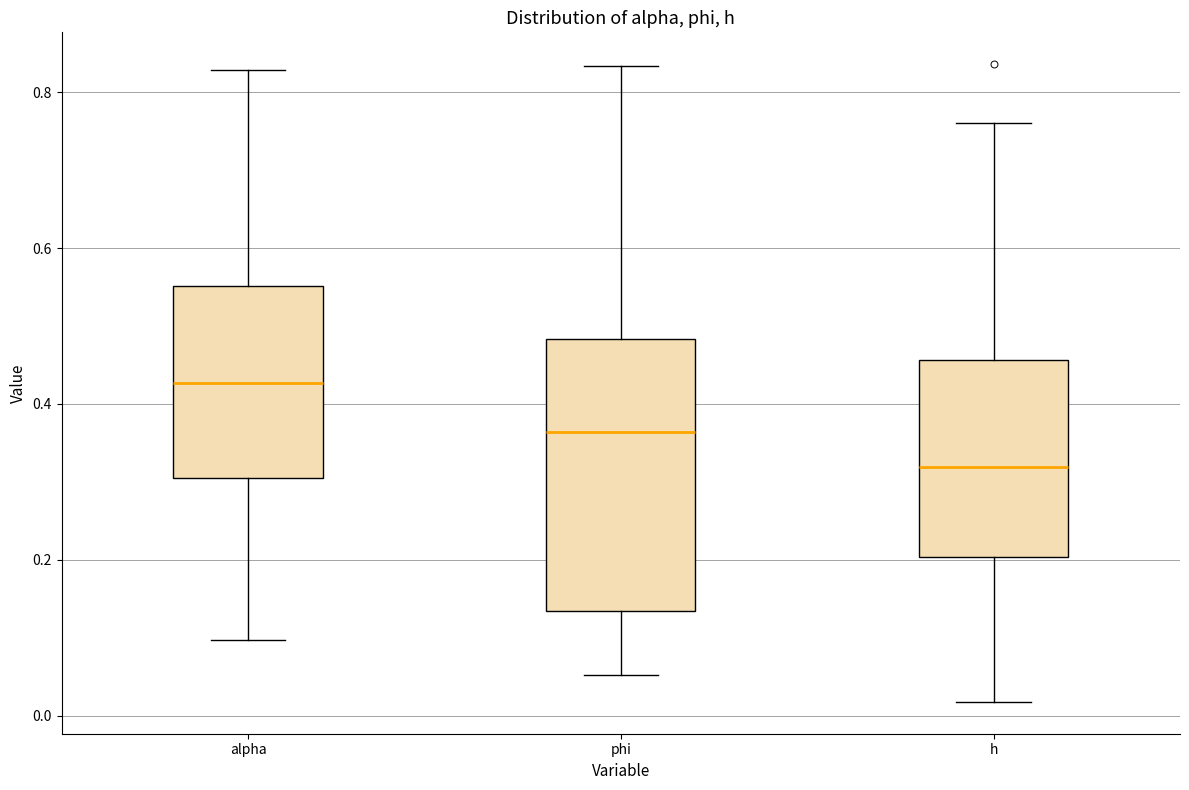

Comparing the boxes themselves (not the whiskers), which one is the tallest?

phi